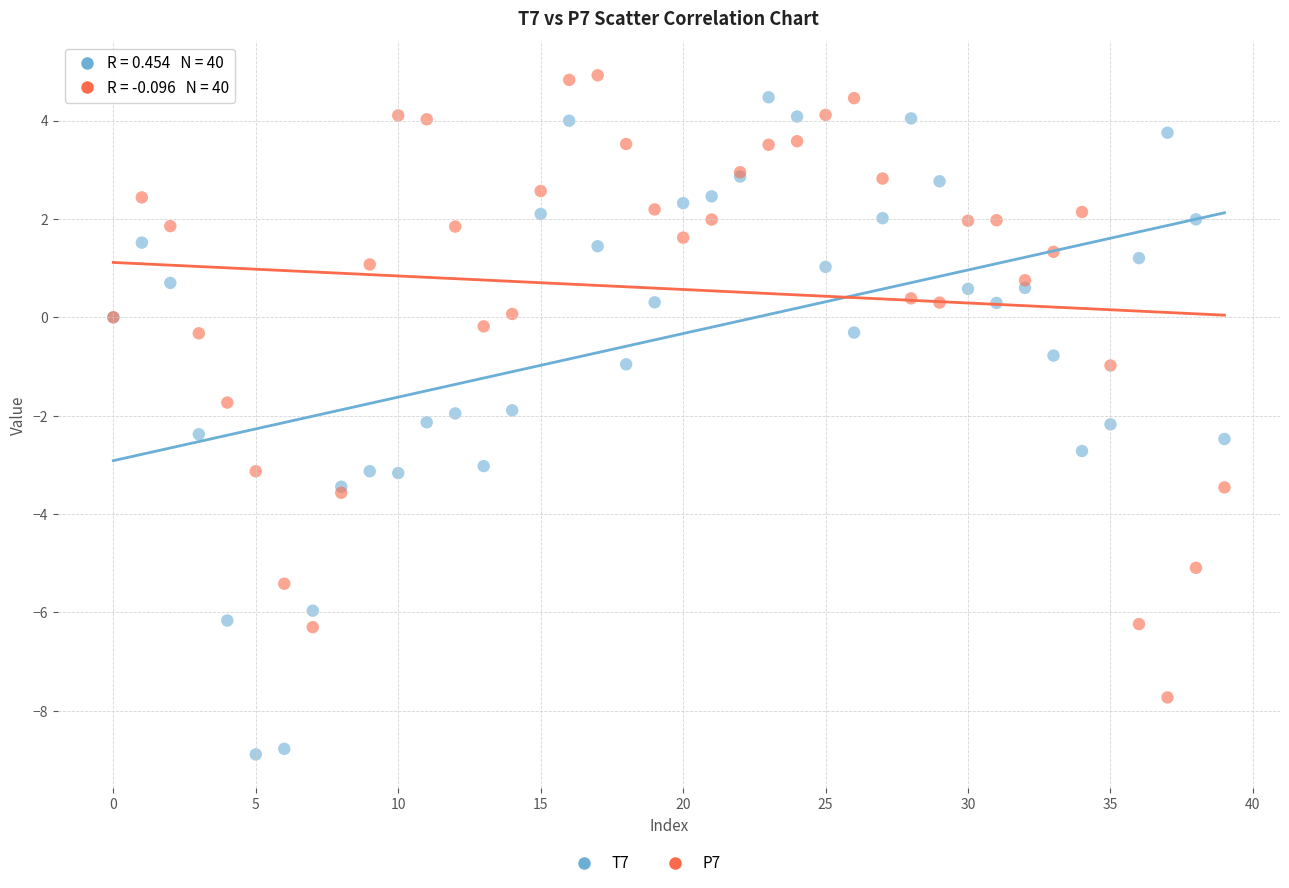

Which series reaches the minimum Y coordinate?

T7